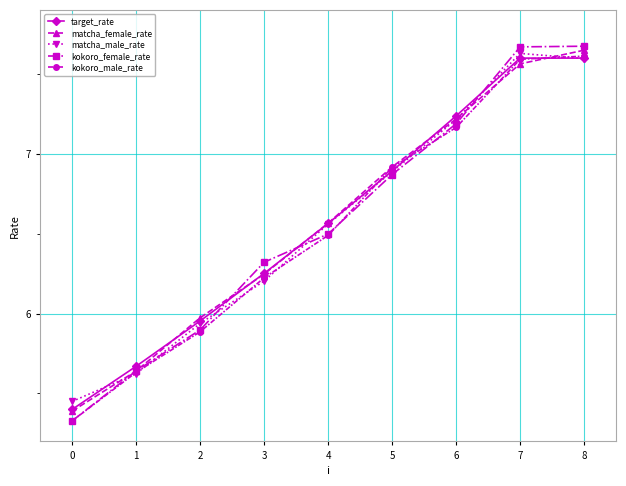

How many data points in kokoro_male_rate are less than 6?

3